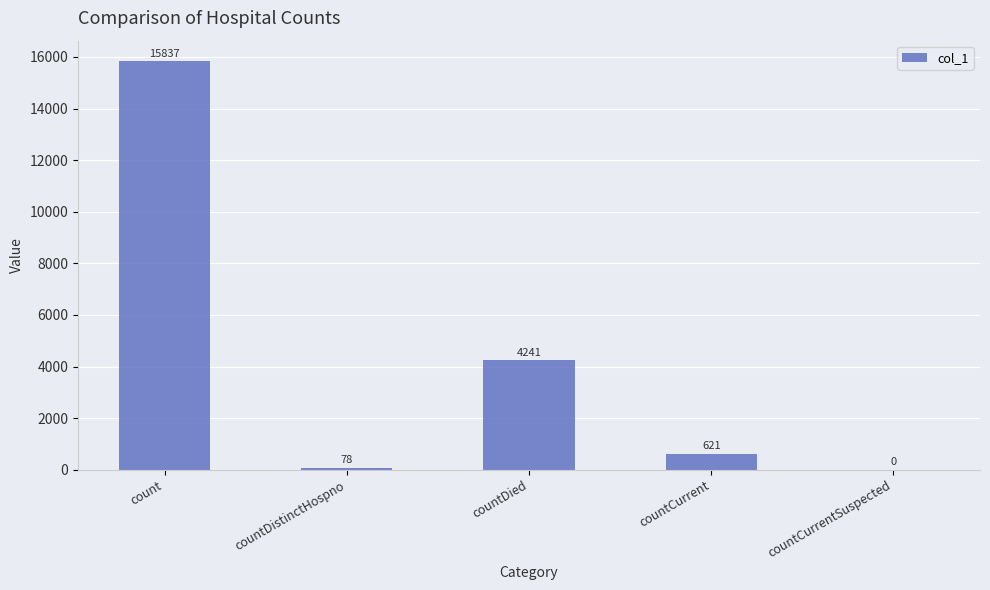

Between countDistinctHospno and count, which is larger?

count